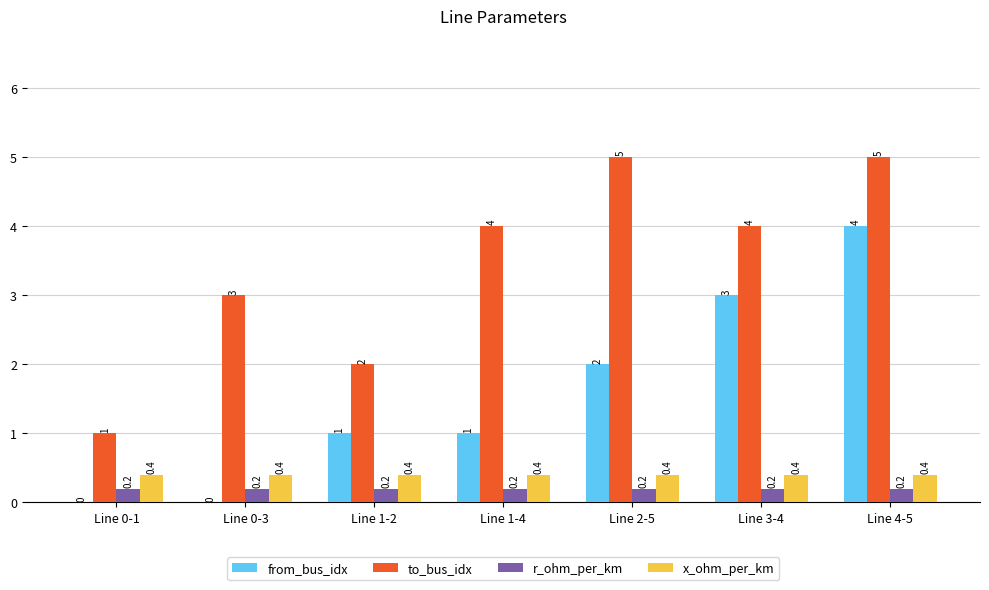

Where is to_bus_idx nearest to the value 3?

Line 0-3